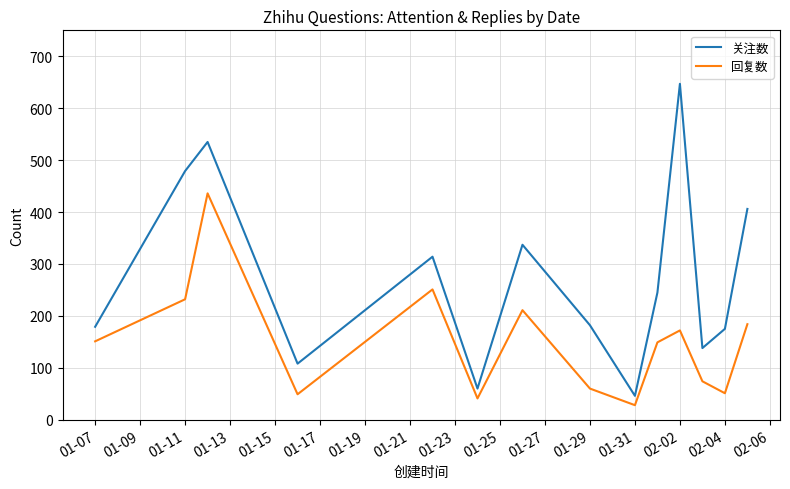

Which series has the largest total across all categories?

关注数